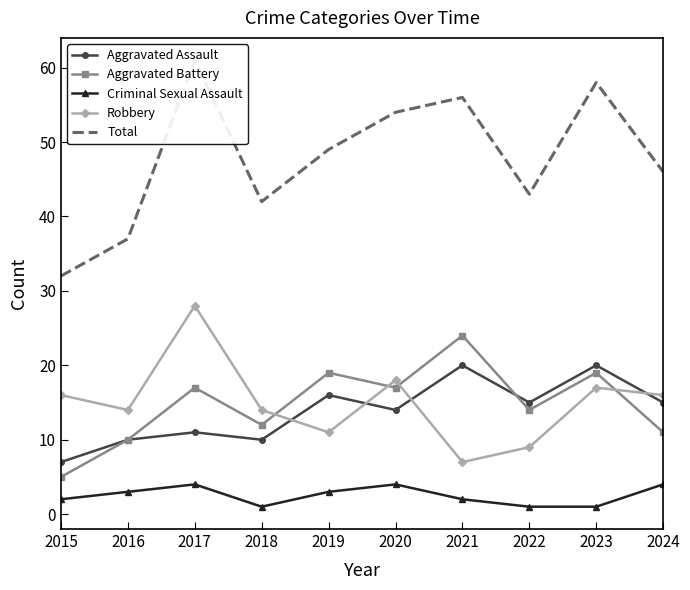

Which series has the largest total across all categories?

Total